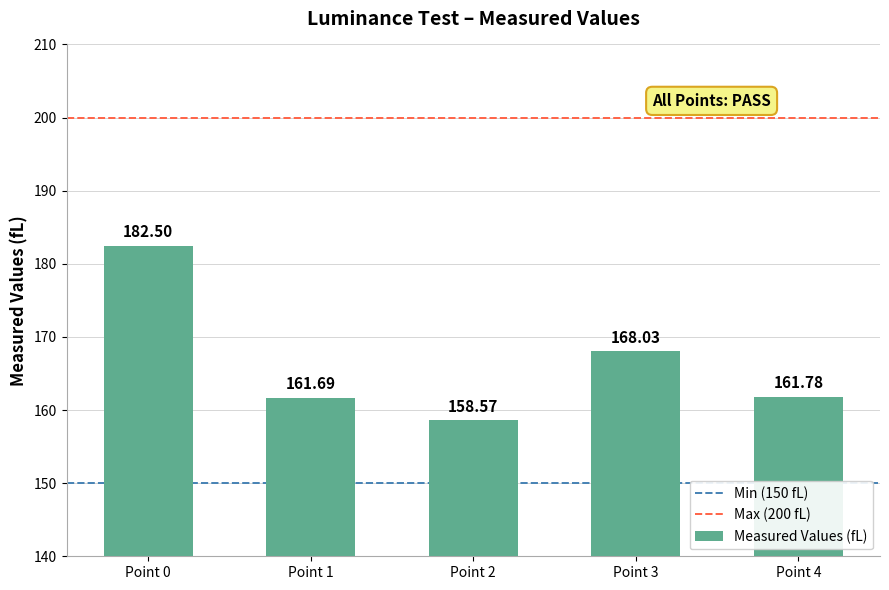

At which label is the value closest to 170?

Point 3